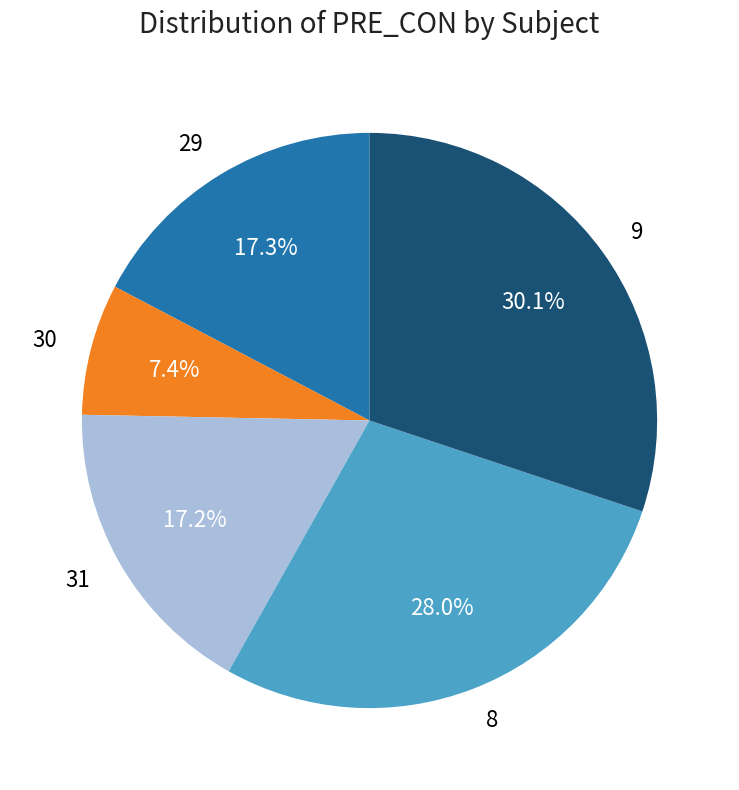

Does 9 represent more than half of the total?

No